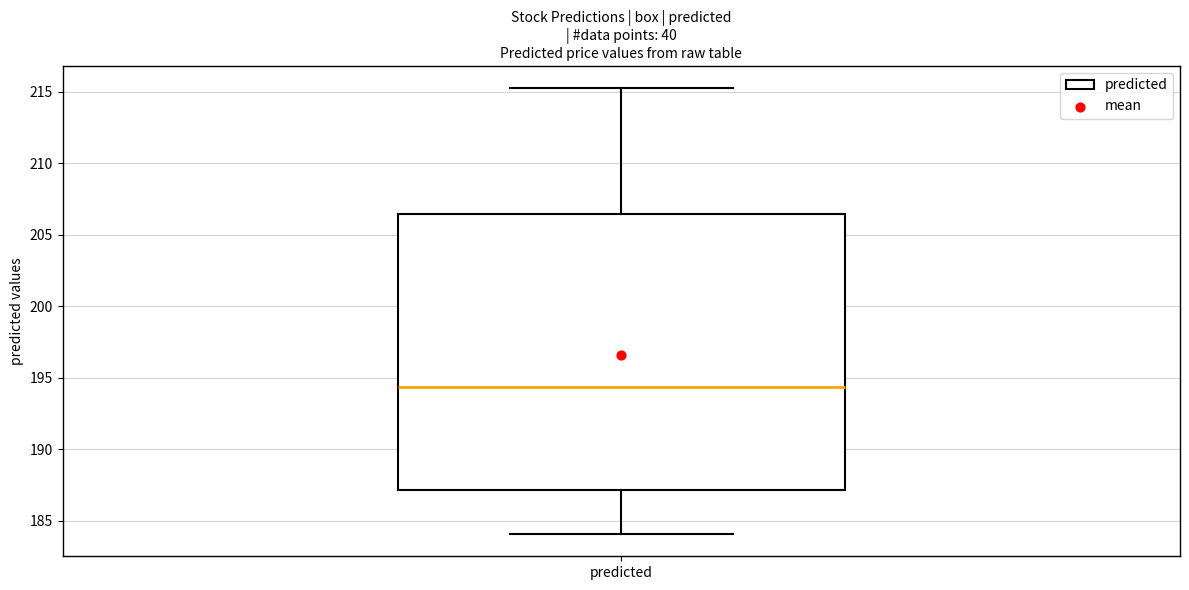

Transcribe this box plot: give where the median line is, the range the box spans, and where the two whiskers end, as read against the y-axis. The values are not printed on the chart, so give them approximately, as read against the axis.

median 194.5, box 187.0 to 206.5, whiskers 184.0 to 215.0